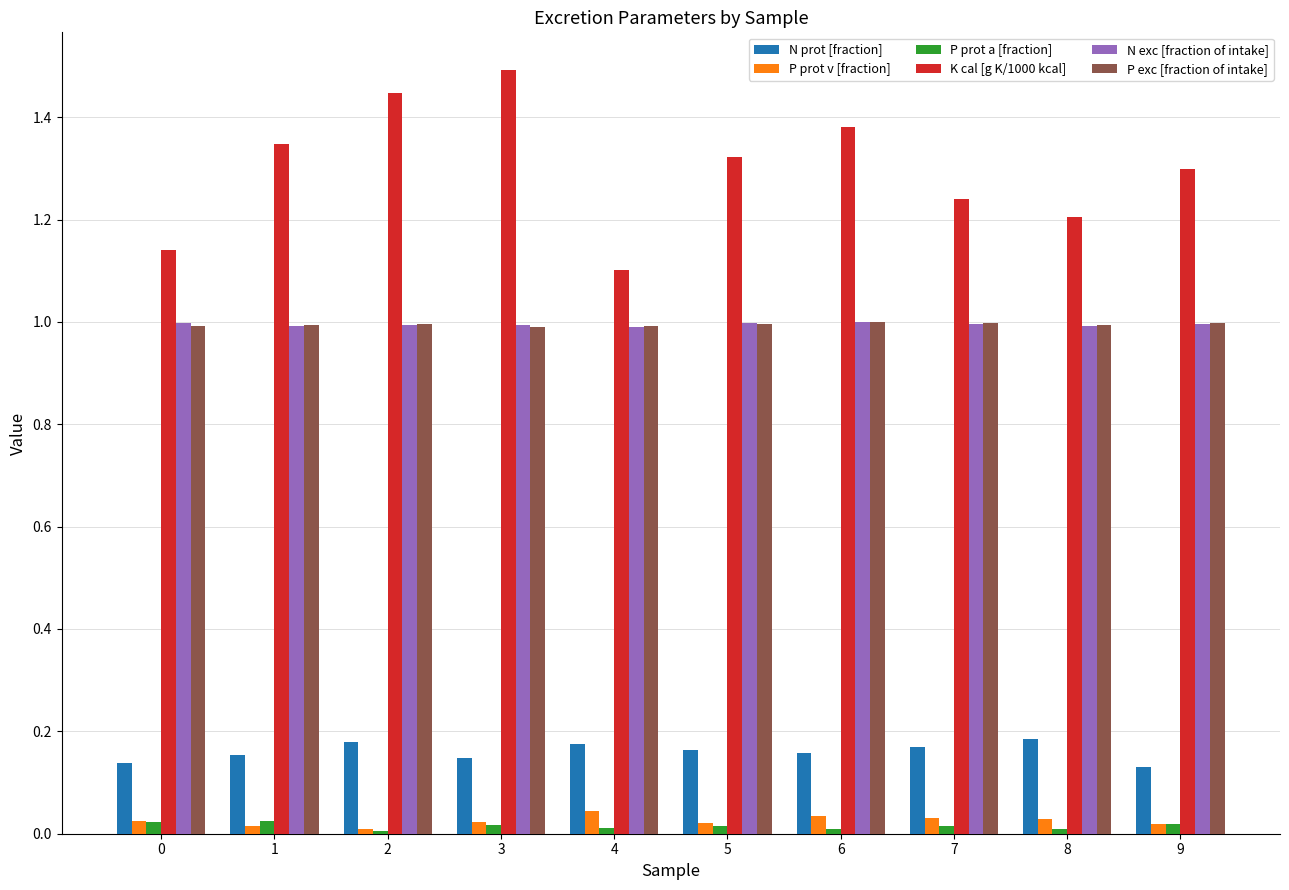

Between 2 and 7, which series saw the biggest shift?

K cal [g K/1000 kcal]